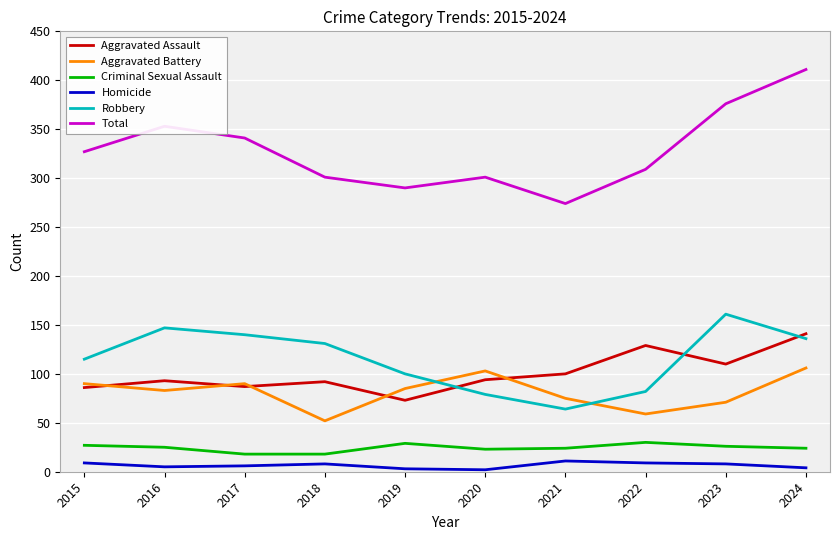

What is the difference between the second highest and second lowest values in the Total series?

86